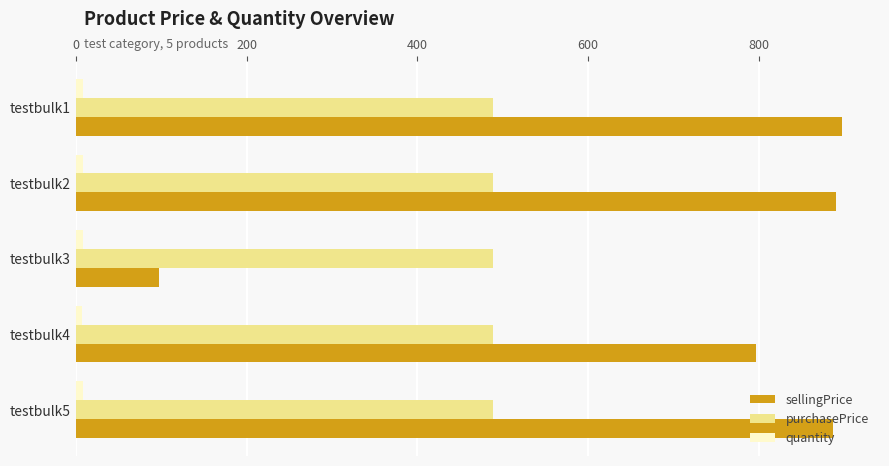

What is the maximum value shown in the chart?

897